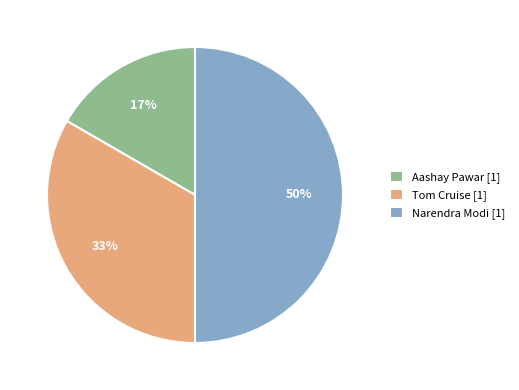

What is the smallest slice in the pie chart?

Aashay Pawar